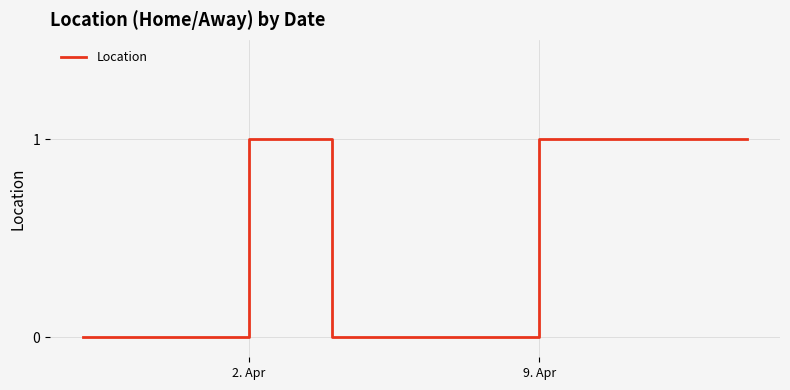

How many lines are shown in the chart?

1